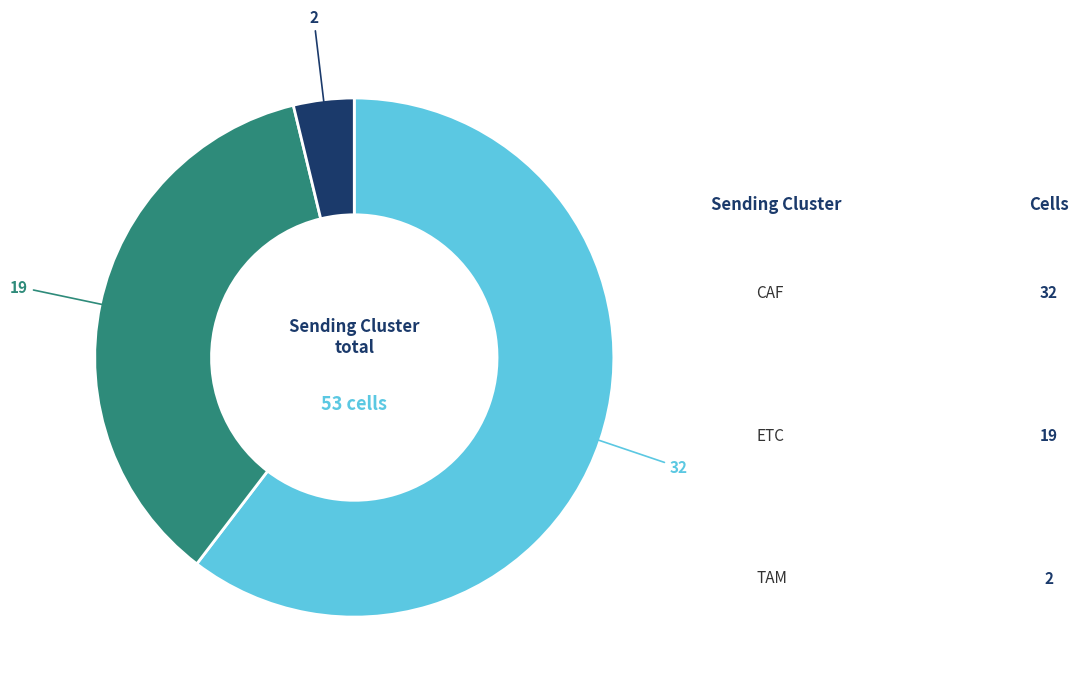

Is there a majority slice in this chart?

Yes